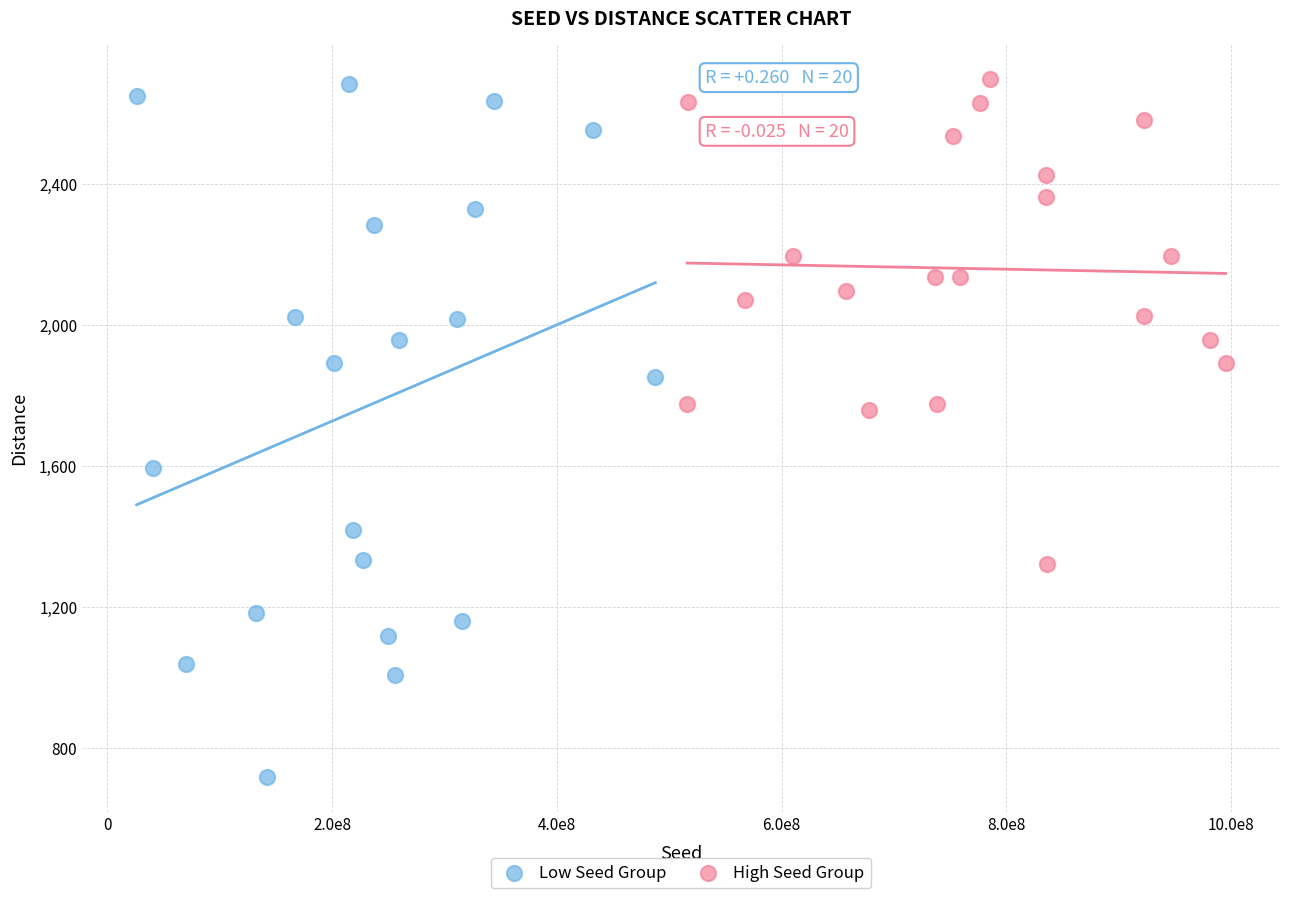

What are all the series names shown in the legend?

Low Seed Group, High Seed Group